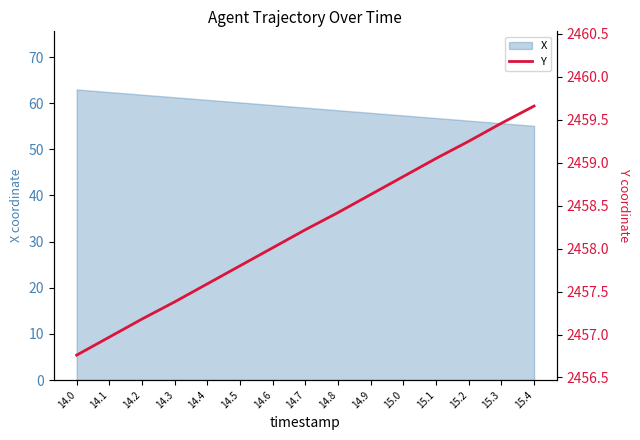

The chart shows a value of 2457.6 at 14.4. True or false?

True